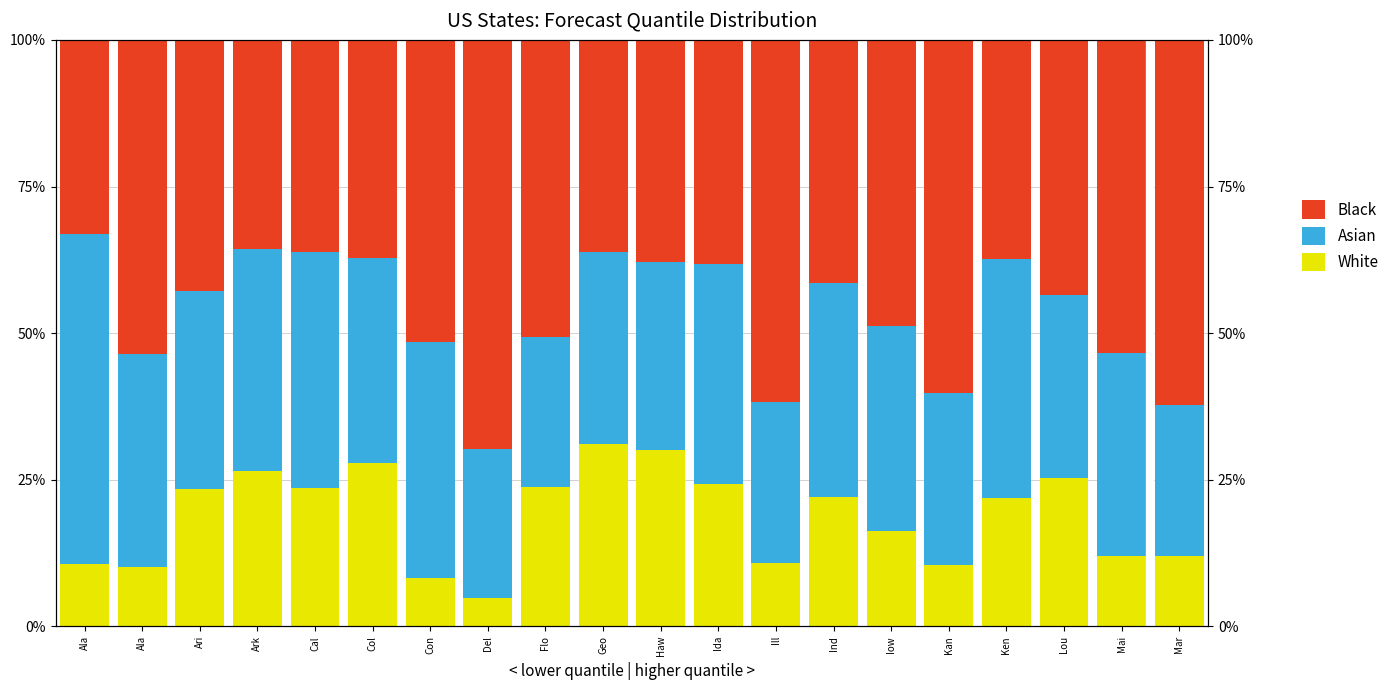

Is it true that Black equals 0.5 at Mai?

True